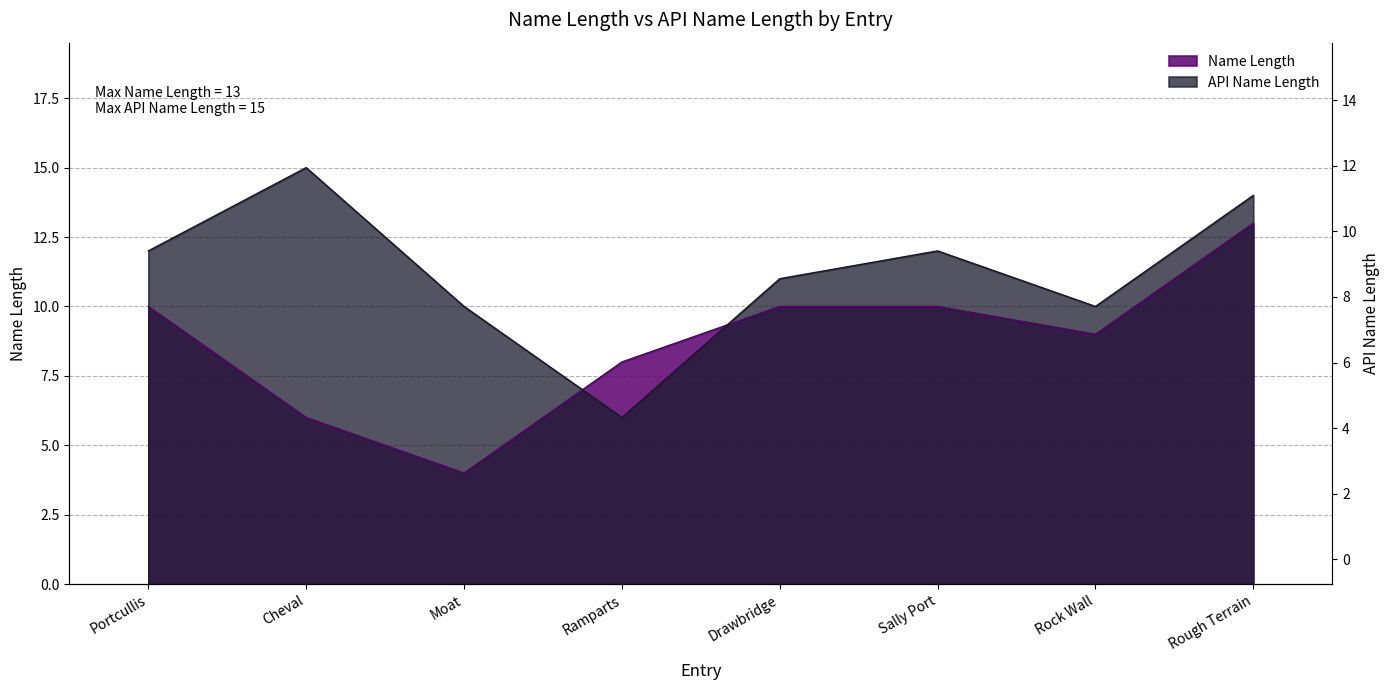

Which has a higher value, Rock Wall or Portcullis?

Portcullis